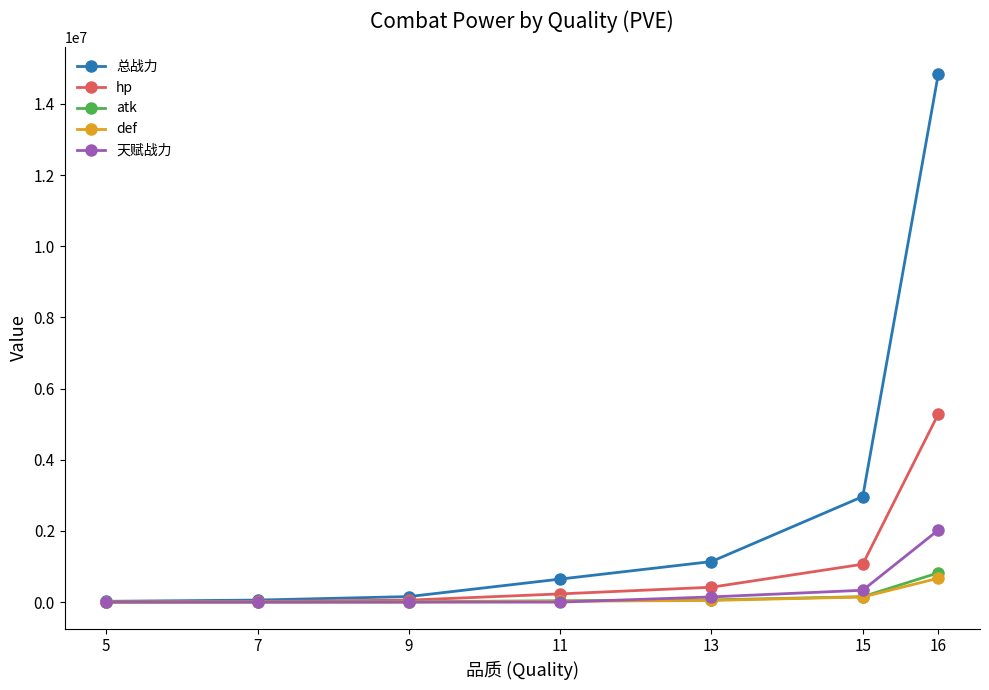

Which series has the widest spread of values?

总战力